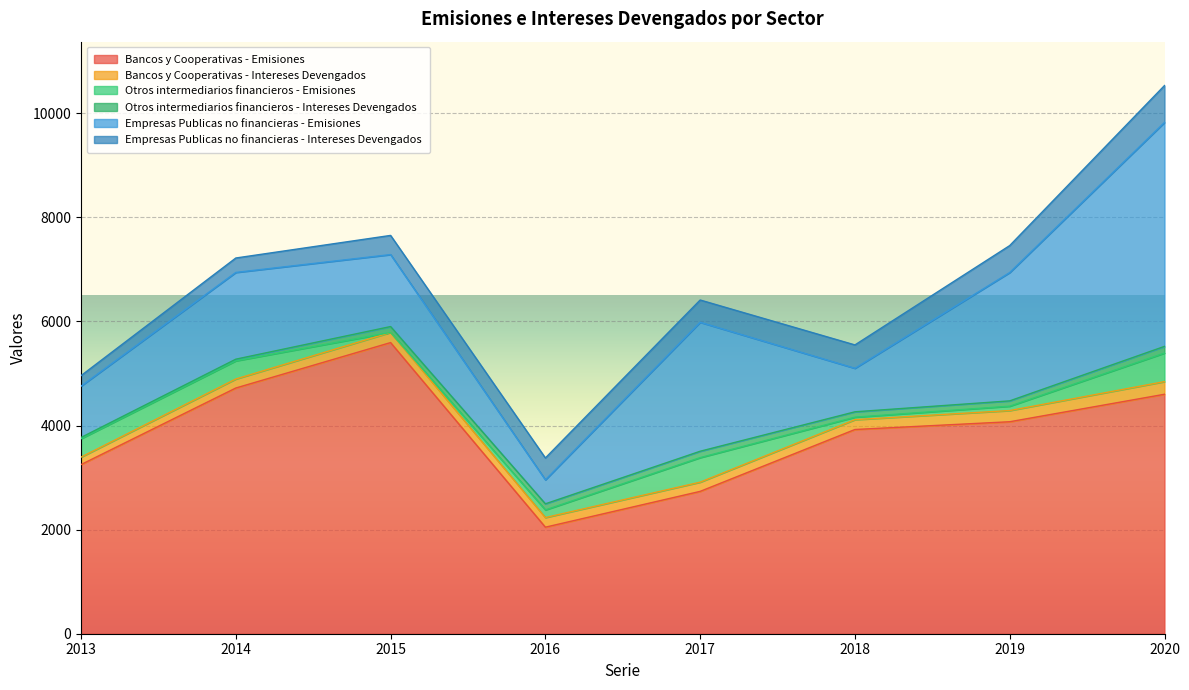

Reading left to right, extract all data points from this chart.

Bancos y Cooperativas - Emisiones: 2013=3250	2014=4721	2015=5594	2016=2047	2017=2735	2018=3924	2019=4073	2020=4601
Bancos y Cooperativas - Intereses Devengados: 2013=143	2014=173	2015=195	2016=185	2017=177	2018=189	2019=215	2020=243
Otros intermediarios financieros - Emisiones: 2013=354	2014=349	2015=0	2016=147	2017=472	2018=48	2019=84	2020=549
Otros intermediarios financieros - Intereses Devengados: 2013=24	2014=32	2015=113	2016=117	2017=122	2018=103	2019=102	2020=128
Empresas Publicas no financieras - Emisiones: 2013=986	2014=1667	2015=1383	2016=461	2017=2478	2018=836	2019=2466	2020=4303
Empresas Publicas no financieras - Intereses Devengados: 2013=202	2014=277	2015=368	2016=420	2017=428	2018=449	2019=518	2020=709